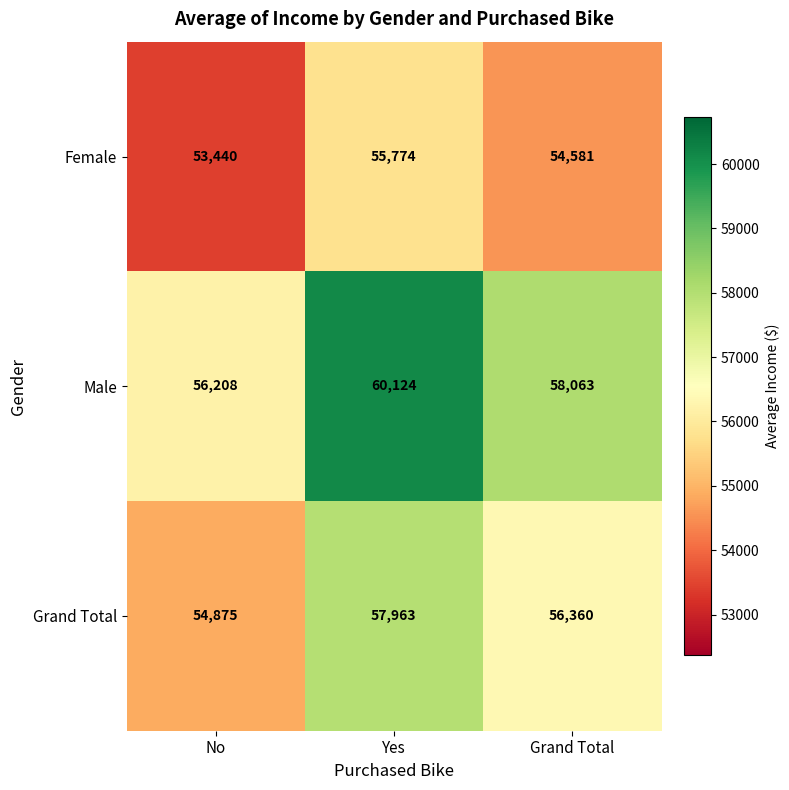

Which series has the largest range (max minus min)?

Male